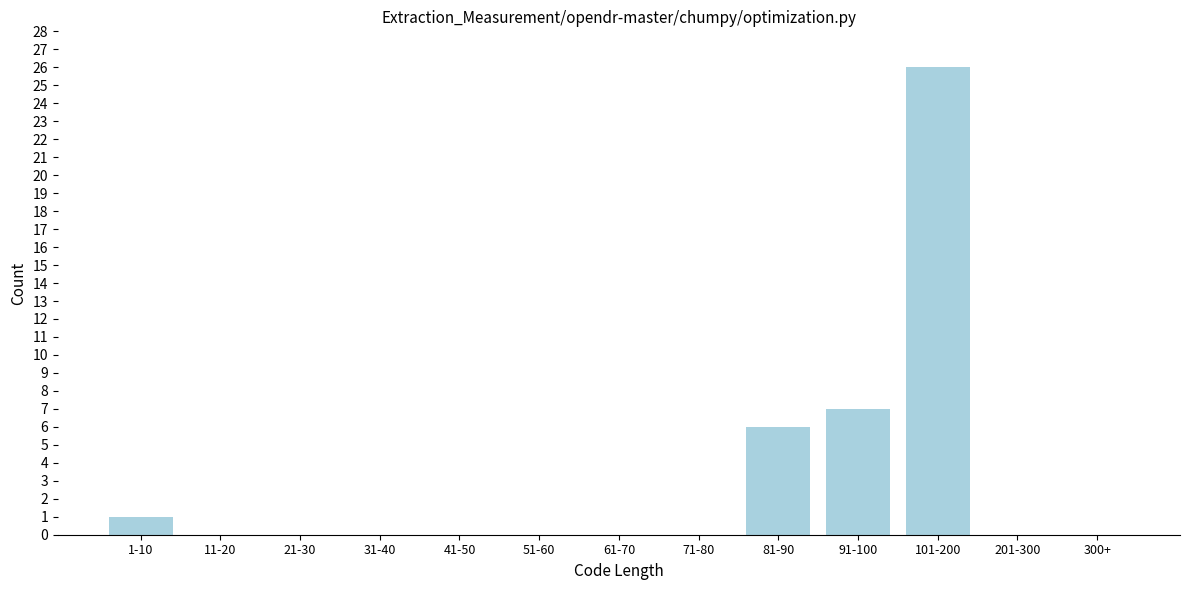

Reading right to left, transcribe all the data shown in this chart.

300+=0	201-300=0	101-200=26	91-100=7	81-90=6	71-80=0	61-70=0	51-60=0	41-50=0	31-40=0	21-30=0	11-20=0	1-10=1